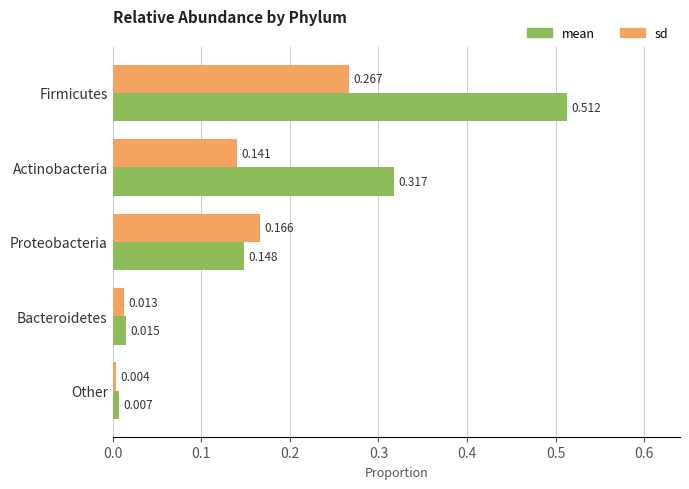

At how many categories does at least one series exceed 0?

5